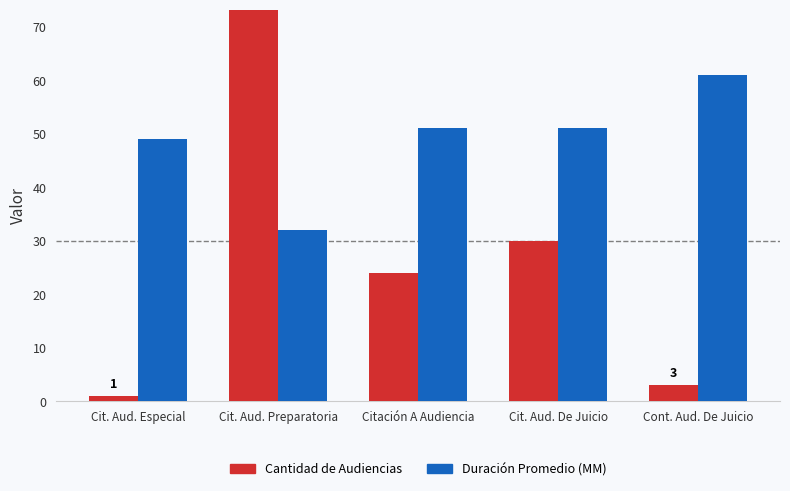

How many data points does each series have?

5